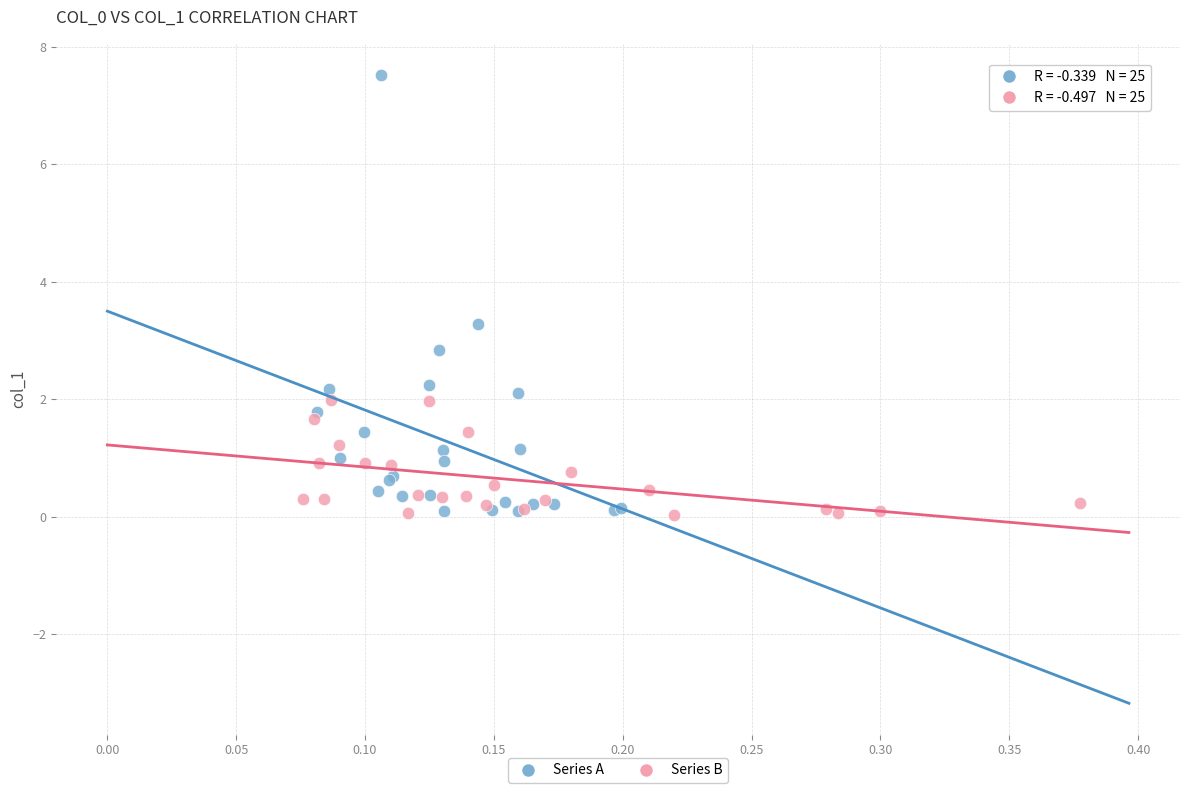

Which series has the widest spread of Y values?

Series A